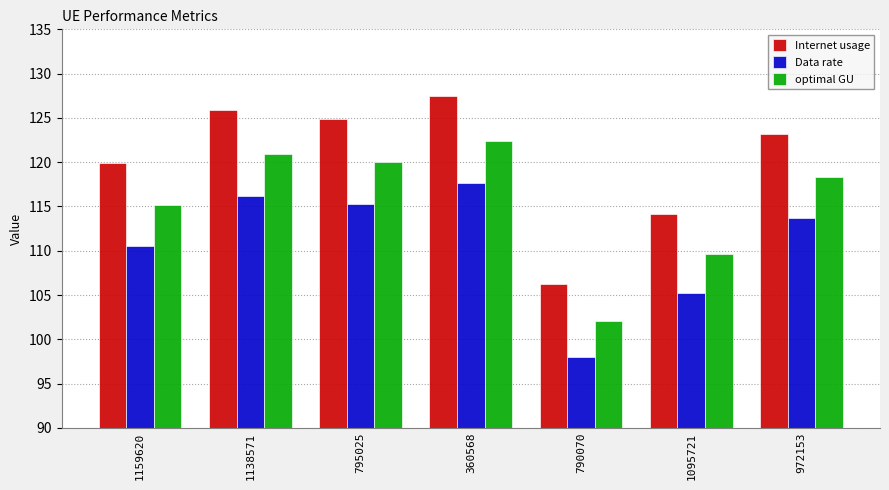

List the labels in order of optimal GU value, smallest first.

790070, 1095721, 1159620, 972153, 795025, 1138571, 360568